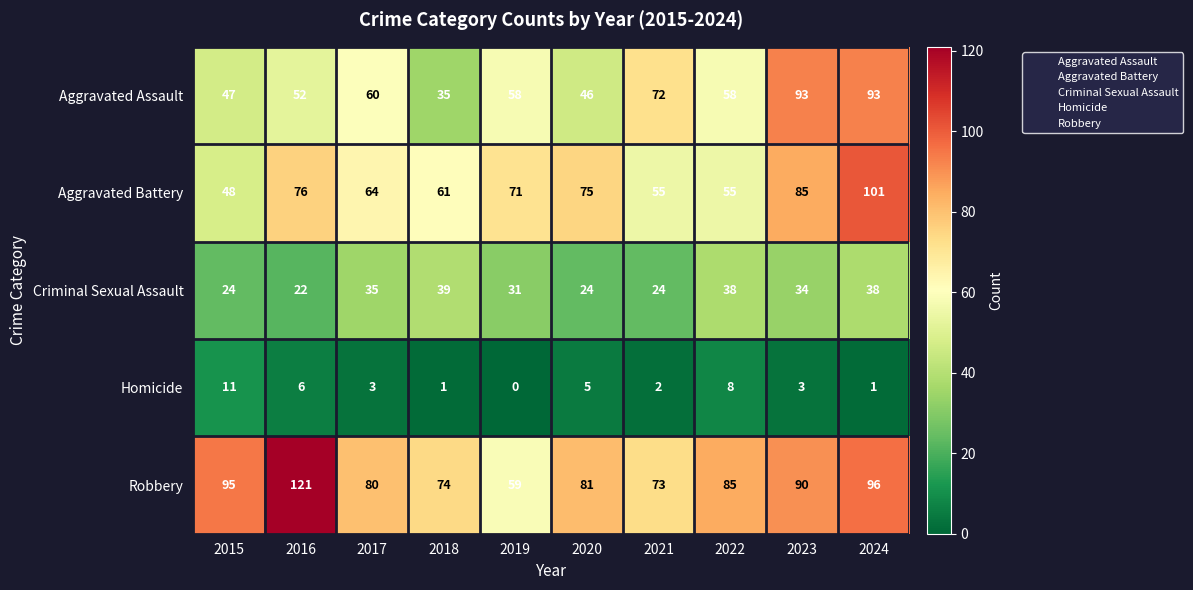

How many series are shown in this chart?

5